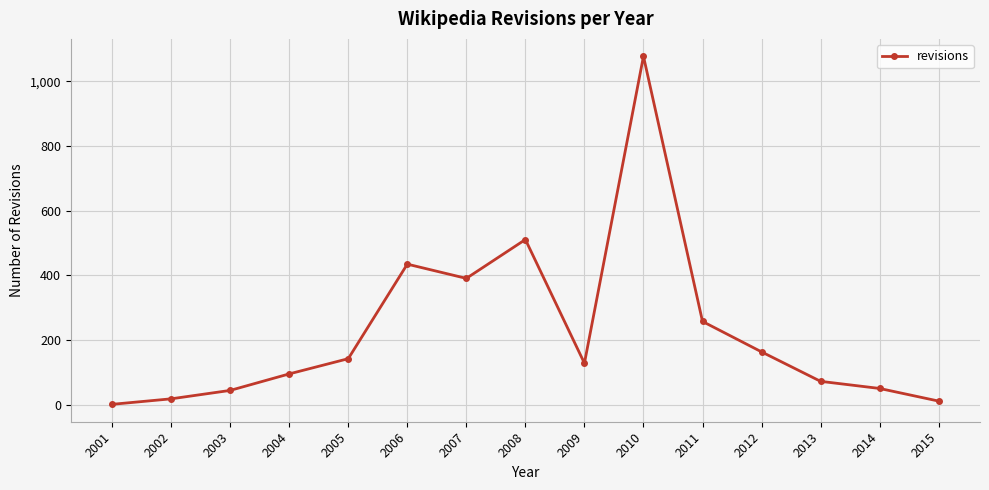

The value at 2010 is 1077. True or false?

True